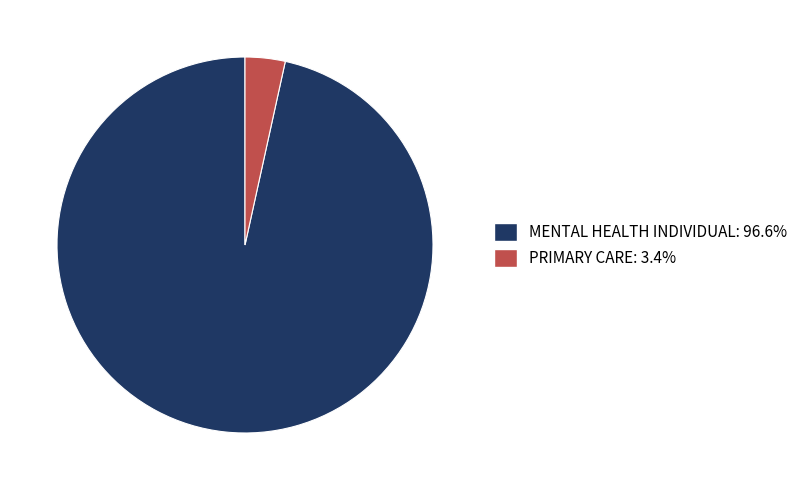

Combined, do MENTAL HEALTH INDIVIDUAL: 96.6% and PRIMARY CARE: 3.4% account for over 50%?

Yes